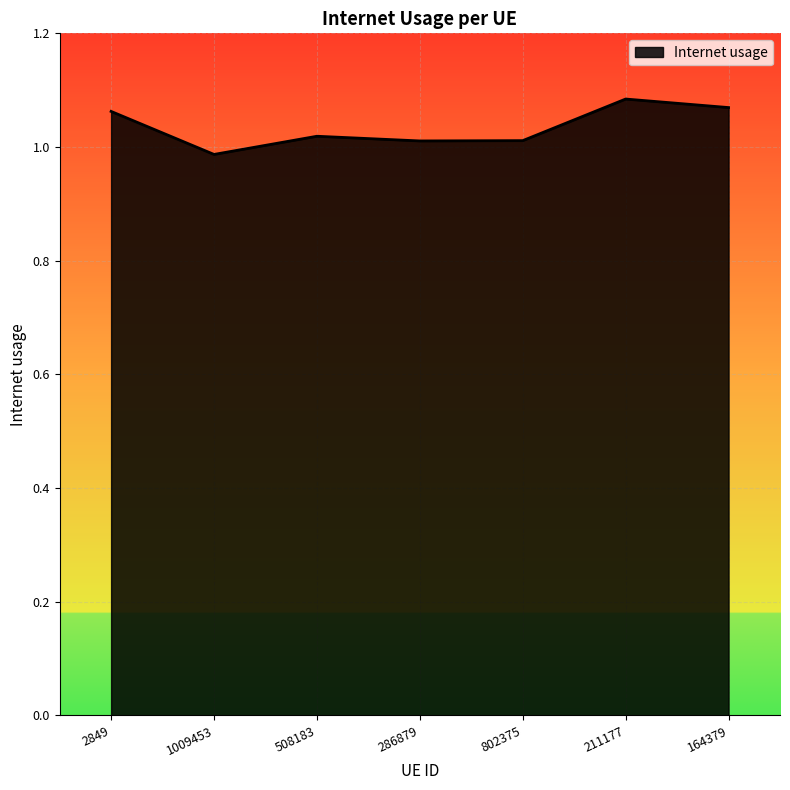

Between 211177 and 1009453, which is larger?

211177